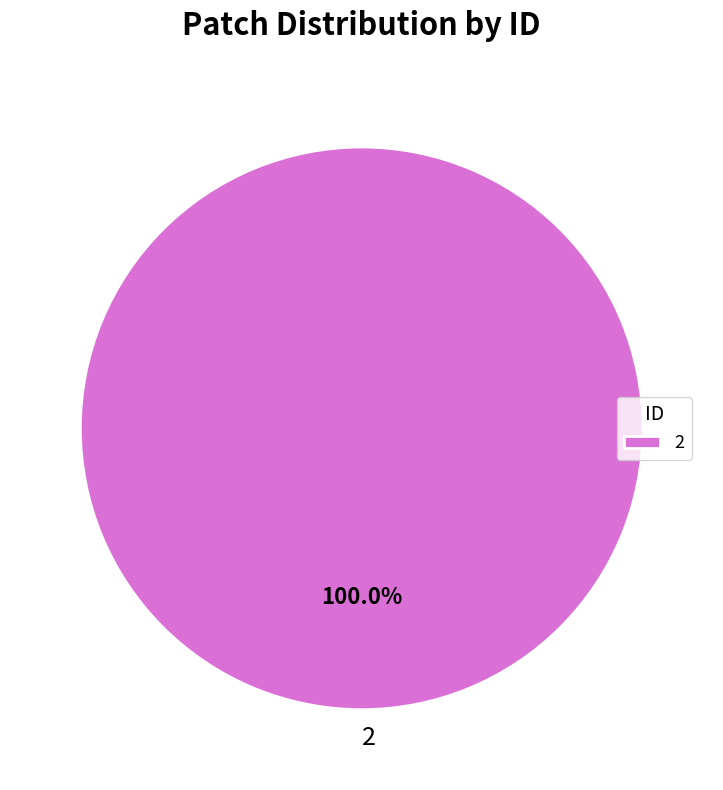

Is there any slice that represents more than half of the pie?

Yes